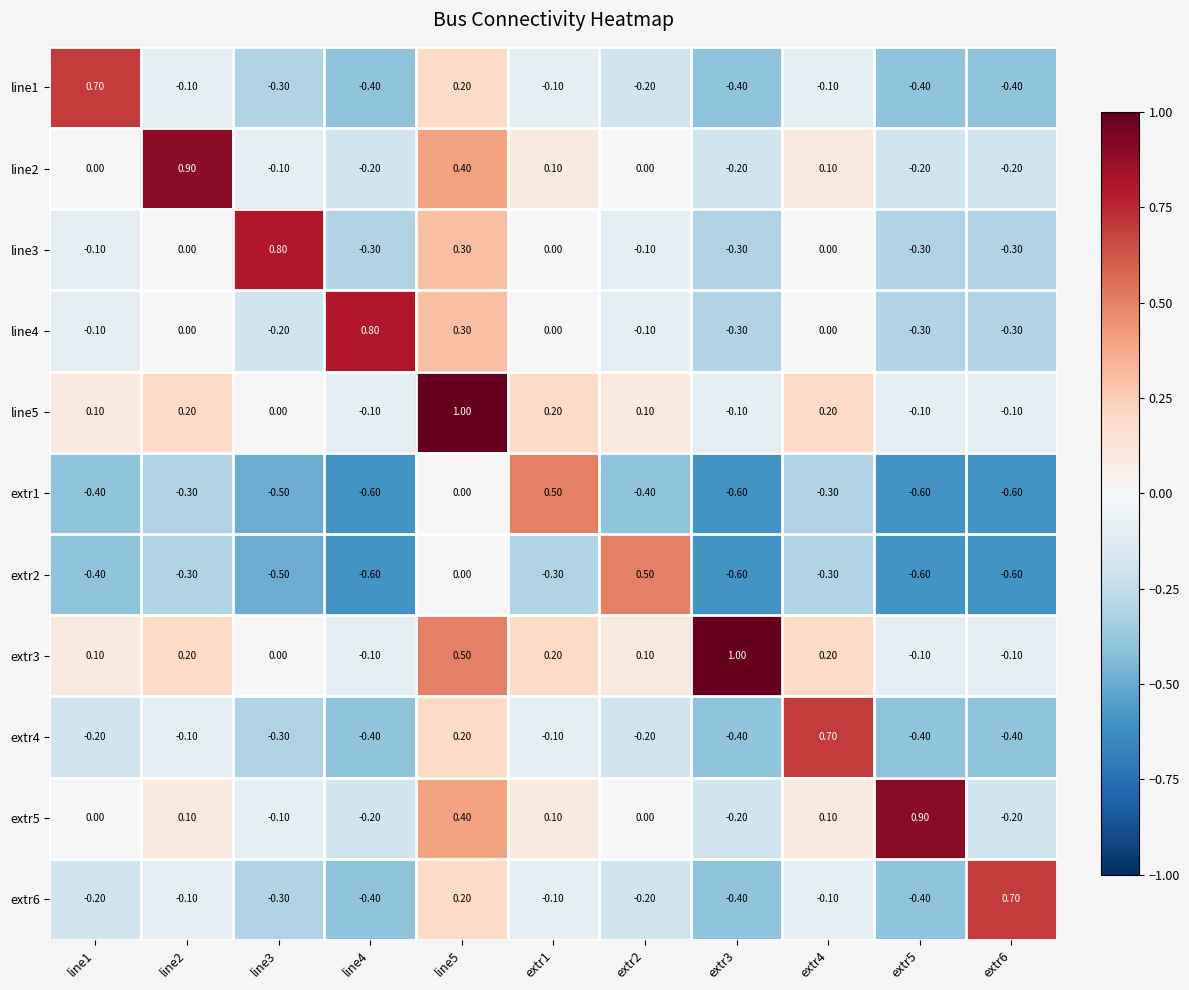

What is the difference between the second highest and second lowest values in the line3 series?

0.6